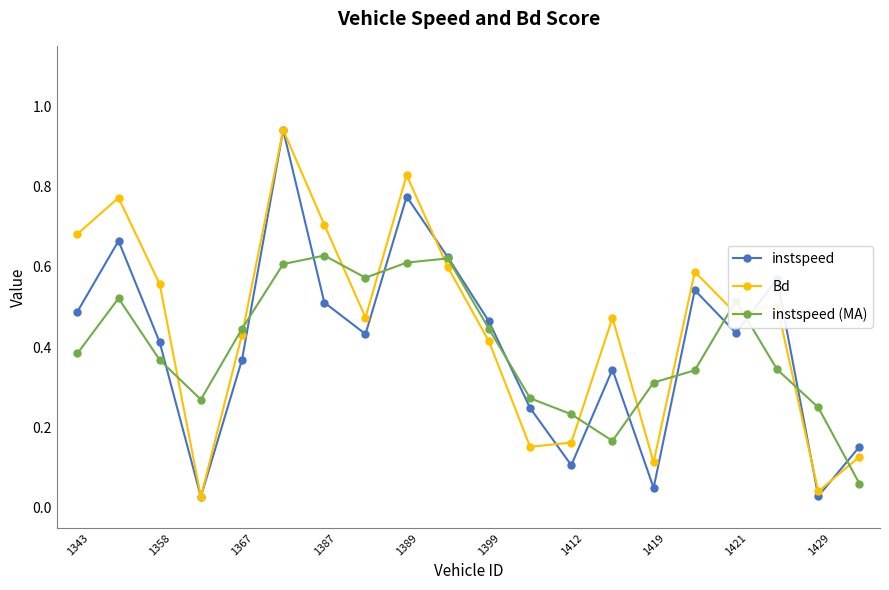

In instspeed, how many points are lower than both neighbors (excluding endpoints)?

6